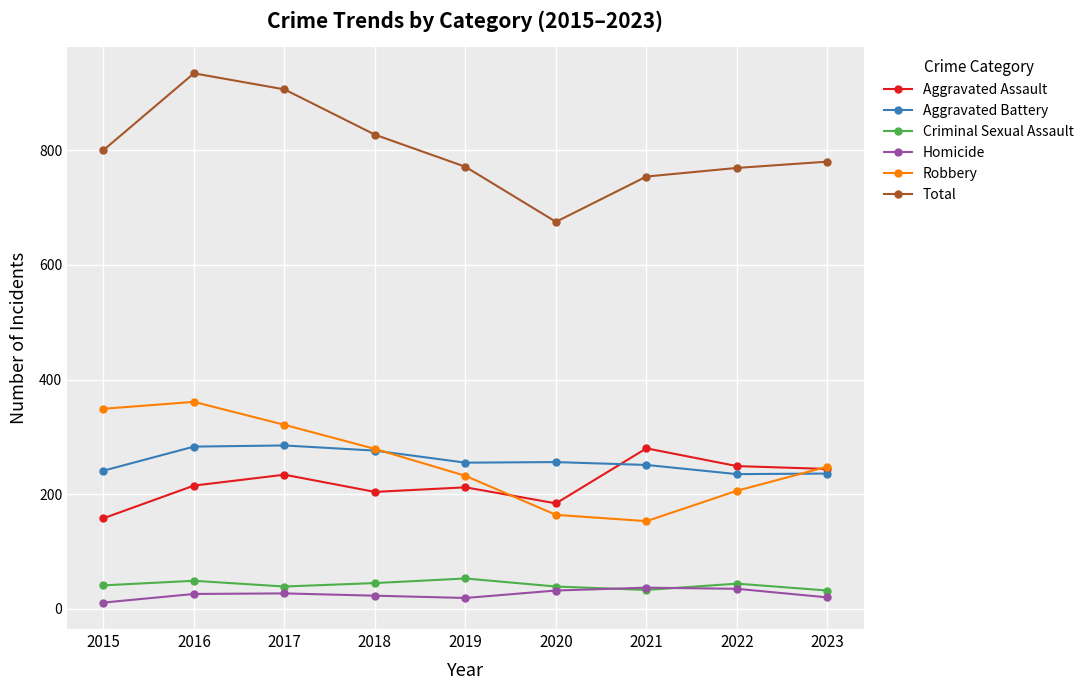

What is the lowest value of the Homicide series?

11